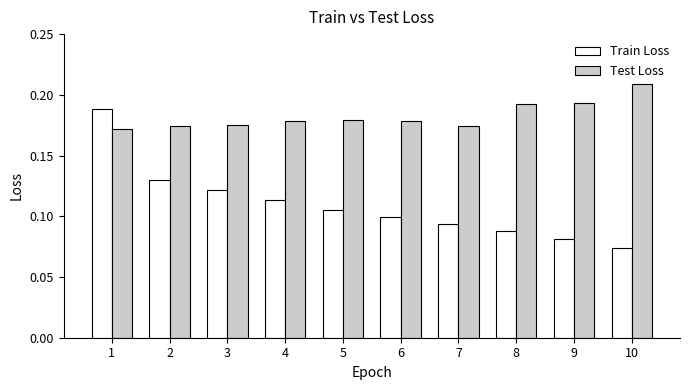

Which series changed the most between 2 and 6?

Train Loss